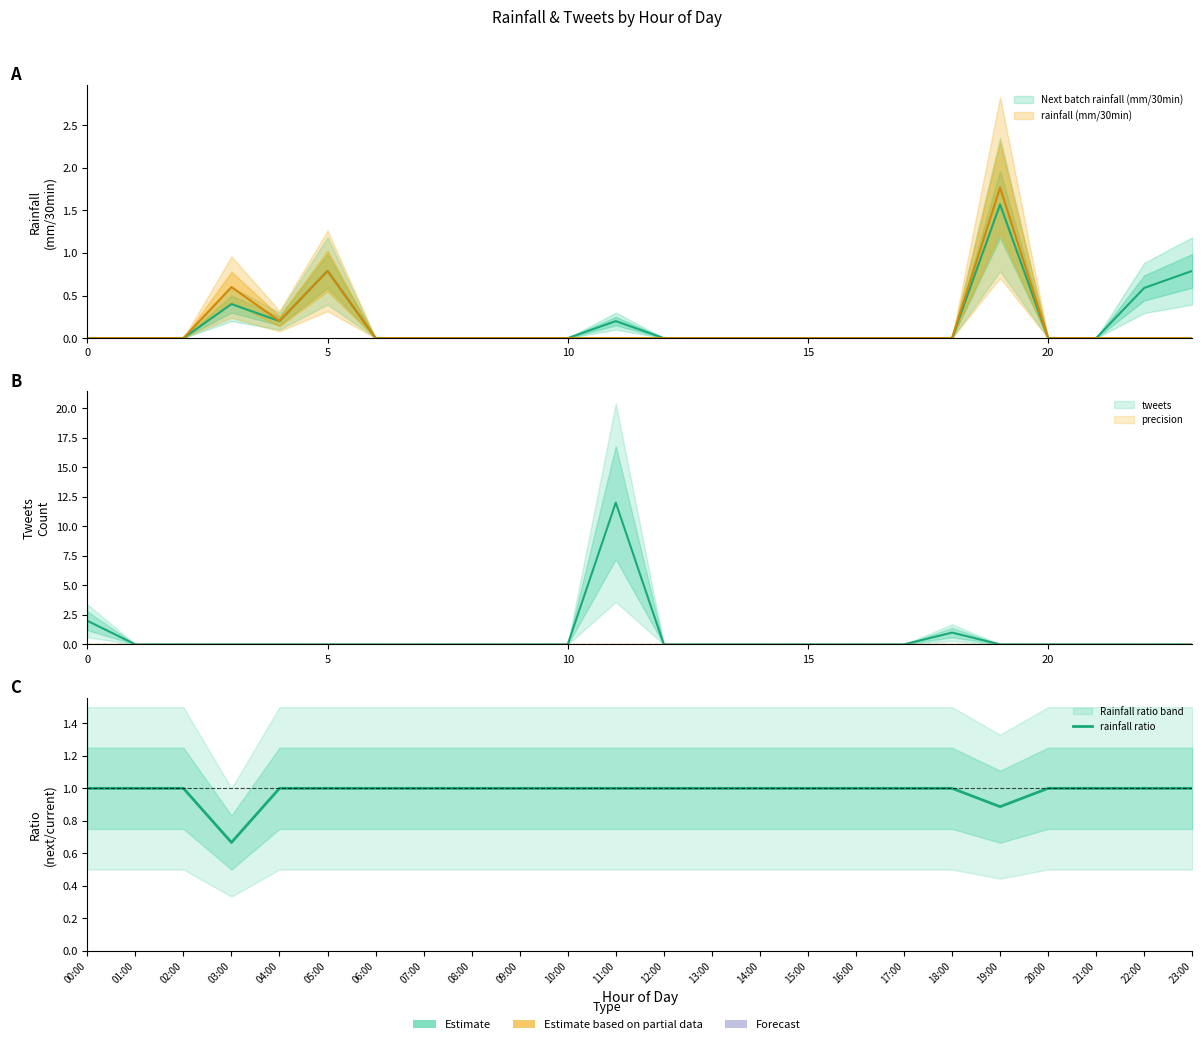

Reading left to right, transcribe all the data shown in this chart.

1.0	1.0	1.0	0.7	1.0	1.0	1.0	1.0	1.0	1.0	1.0	1.0	1.0	1.0	1.0	1.0	1.0	1.0	1.0	0.9	1.0	1.0	1.0	1.0